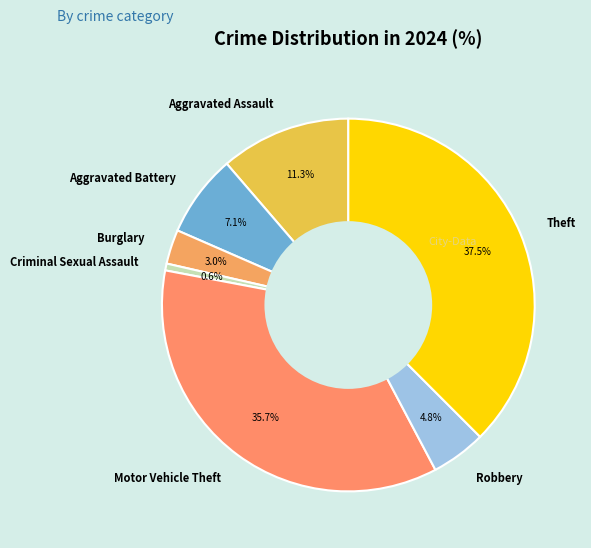

True or false: Motor Vehicle Theft accounts for 36% of the total.

True